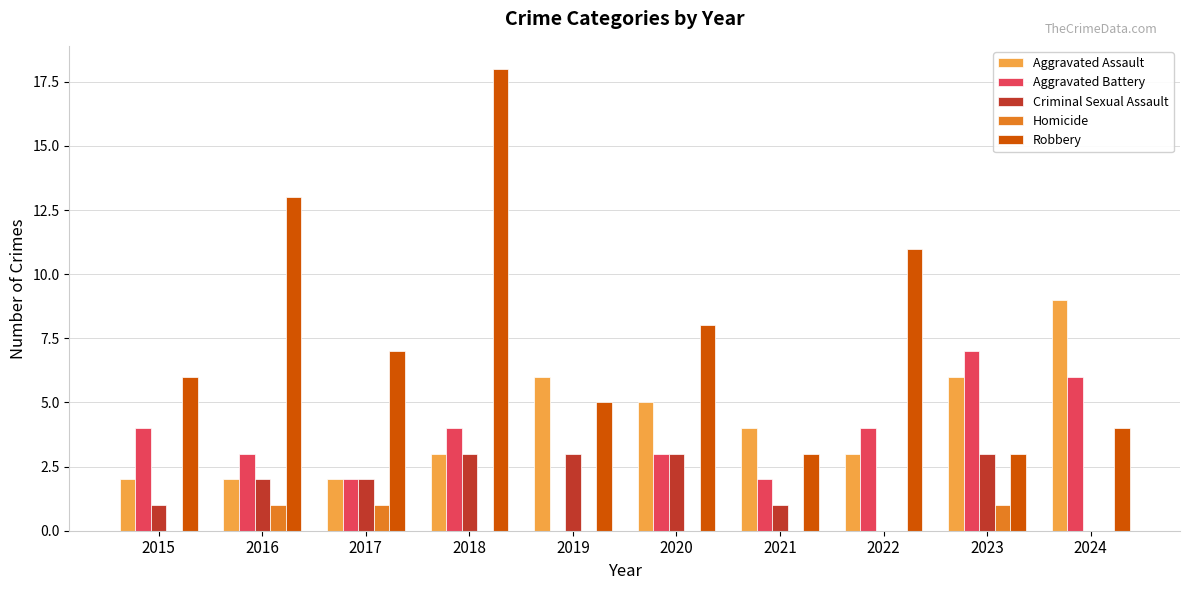

Which series has the largest total across all categories?

Robbery